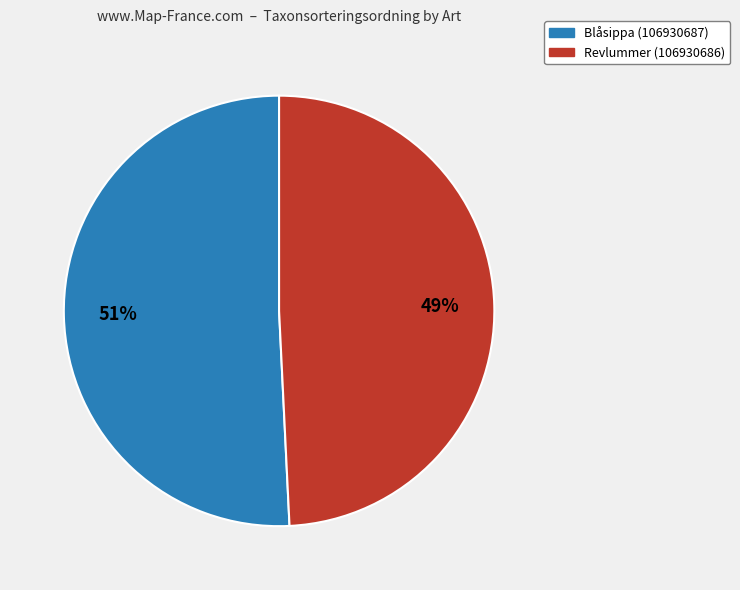

What percentage is the Revlummer (106930686) slice, to the nearest percent?

49%